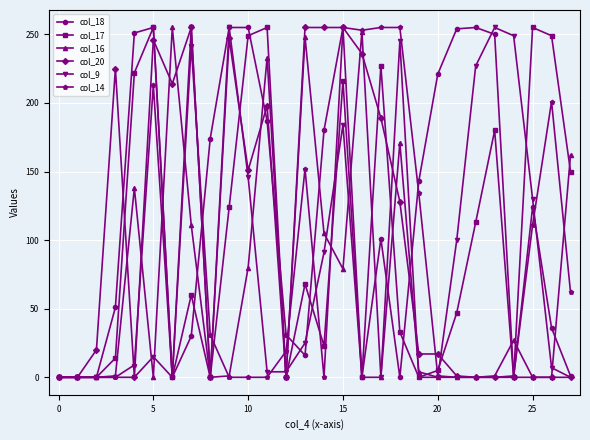

What are all the series names shown in the legend?

col_18, col_17, col_16, col_20, col_9, col_14